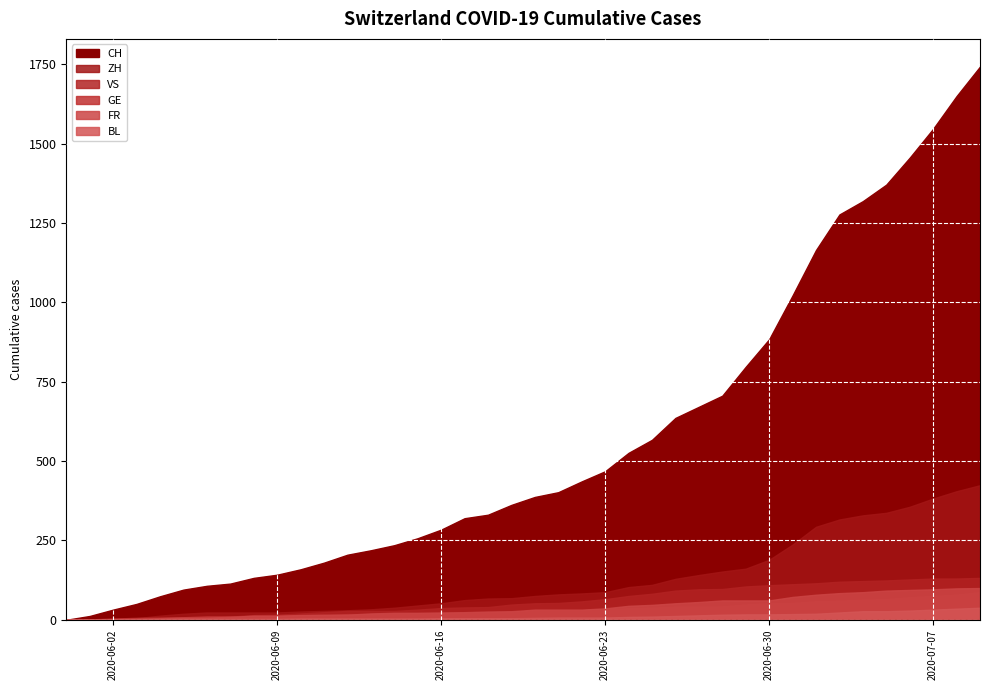

Which has a higher value, 0 or 2?

2